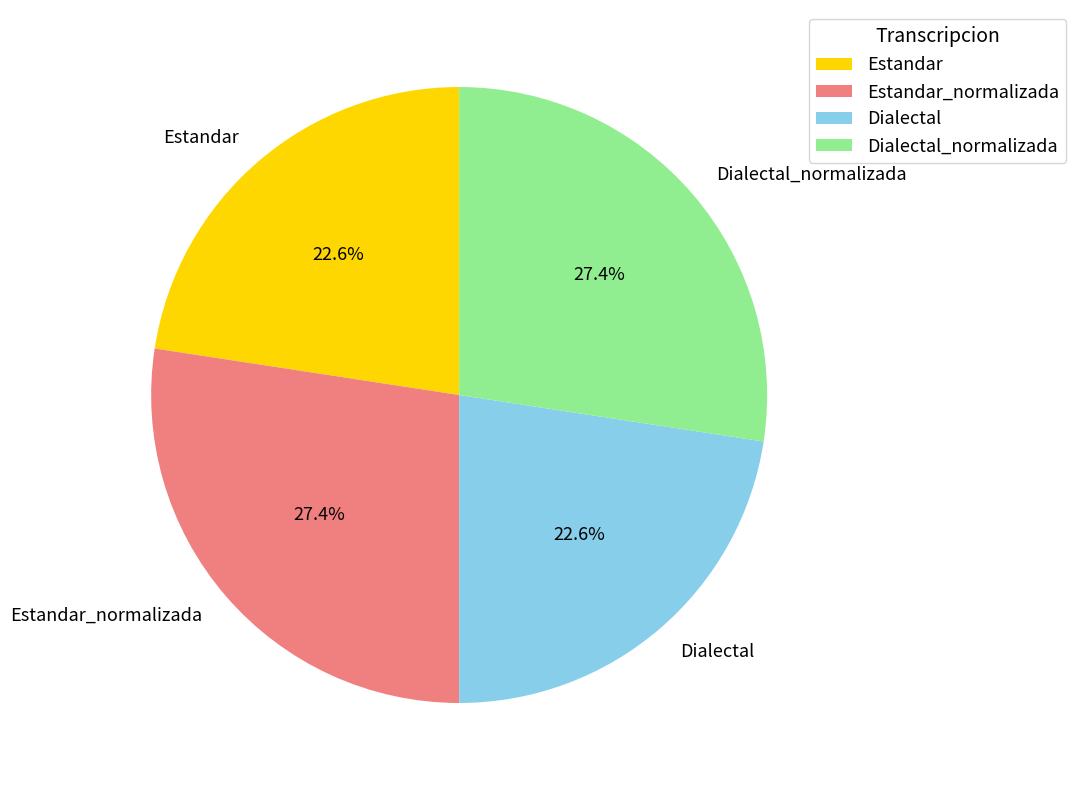

To the nearest percent, what portion does Dialectal_normalizada represent?

27%